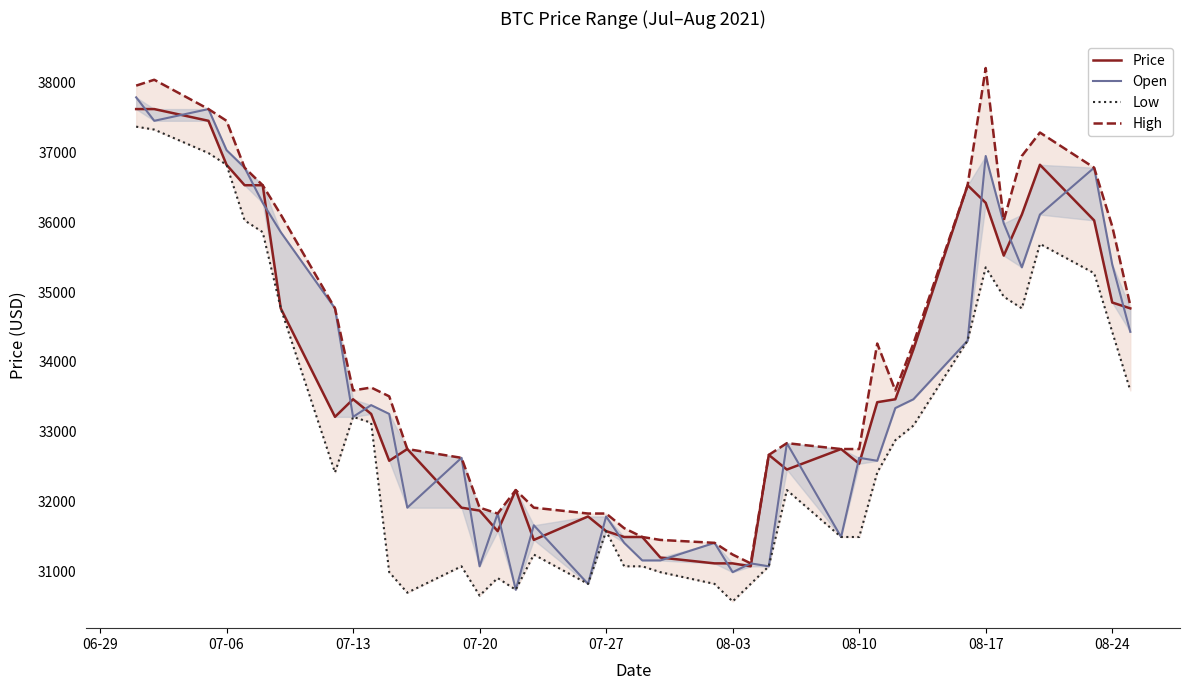

What are all the series names shown in the legend?

Price, Open, Low, High